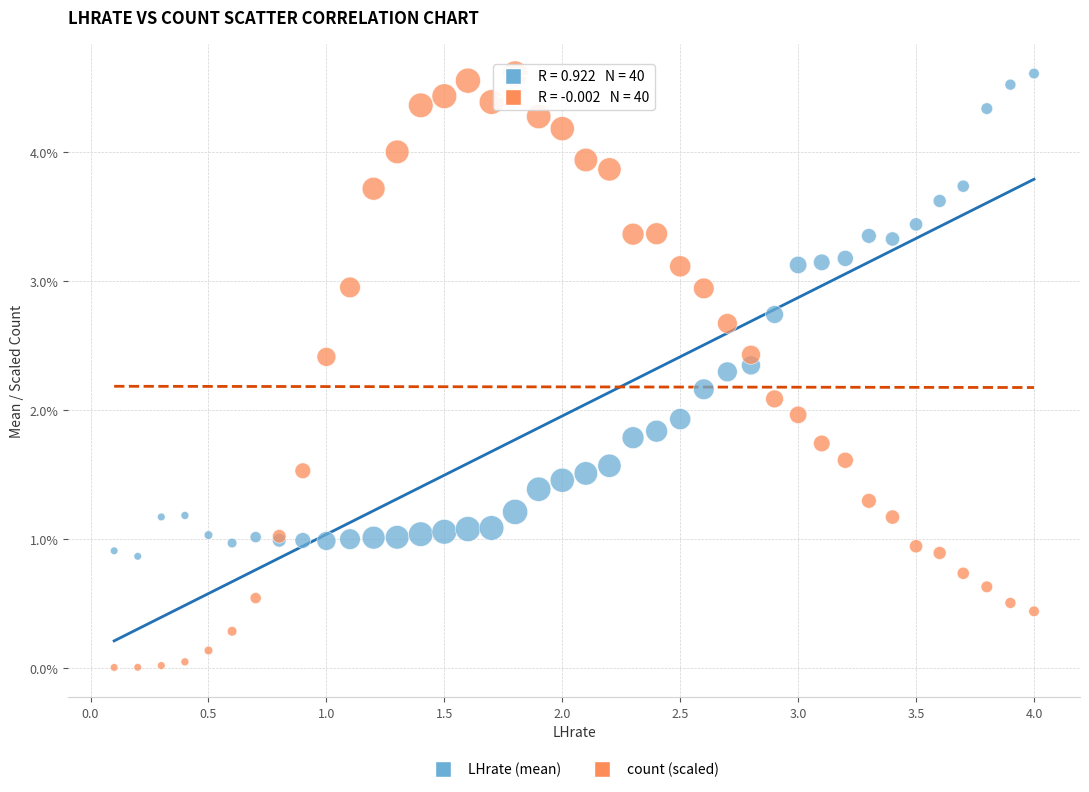

What are all the series names shown in the legend?

LHrate (mean), count (scaled)